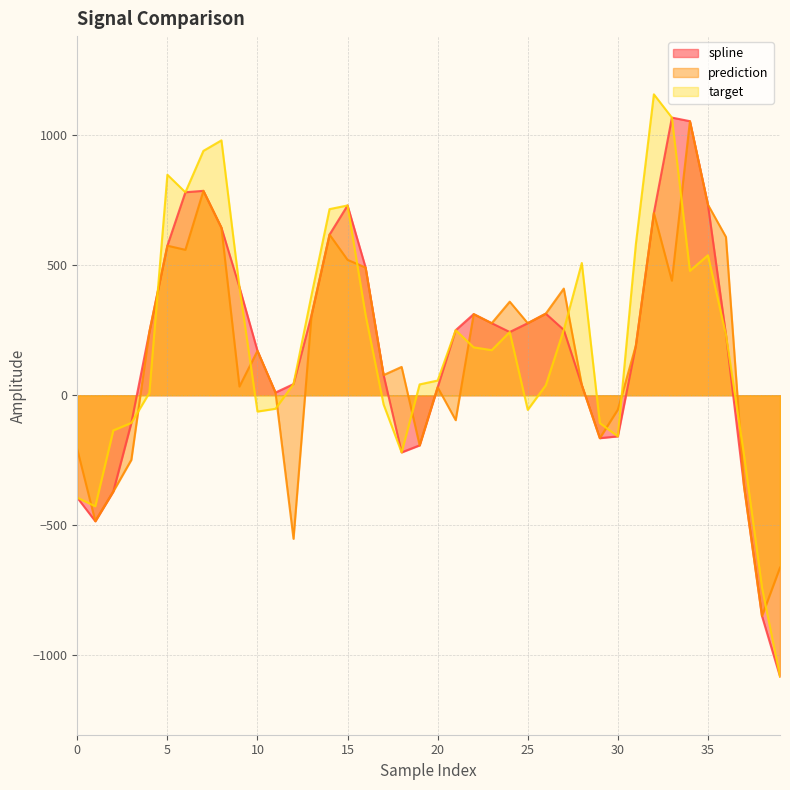

How many values in the target series are below 184?

20